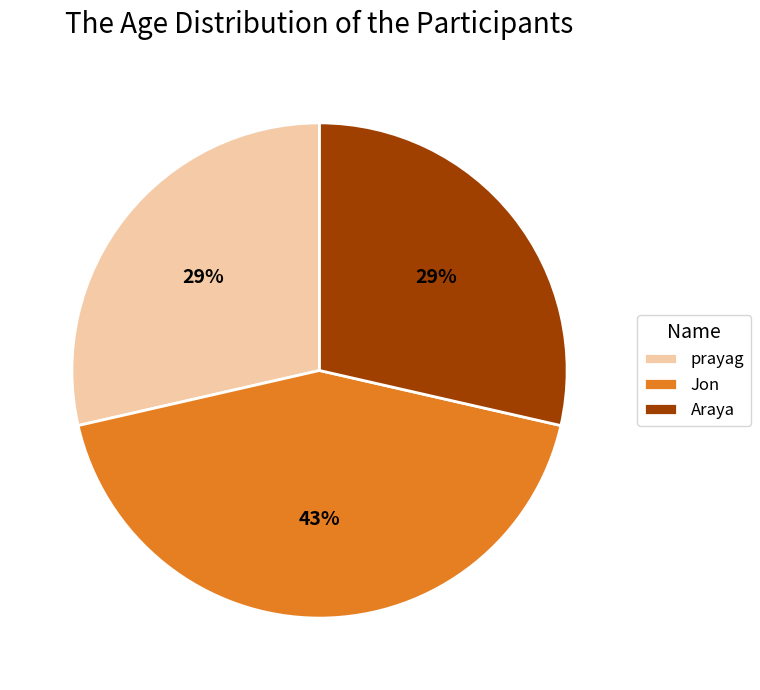

Does prayag account for over 50% of the chart?

No